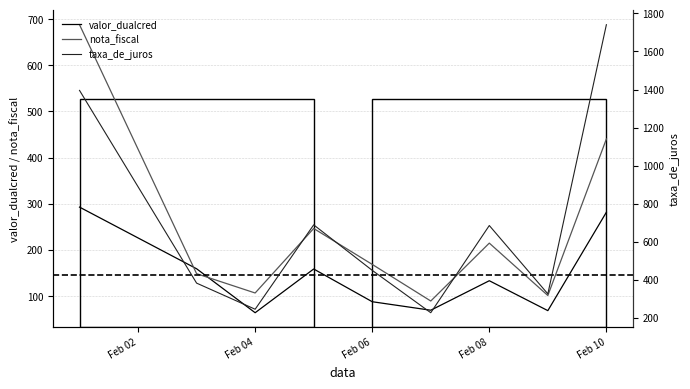

Which series ends up on top after the final intersection of nota_fiscal and valor_dualcred?

nota_fiscal